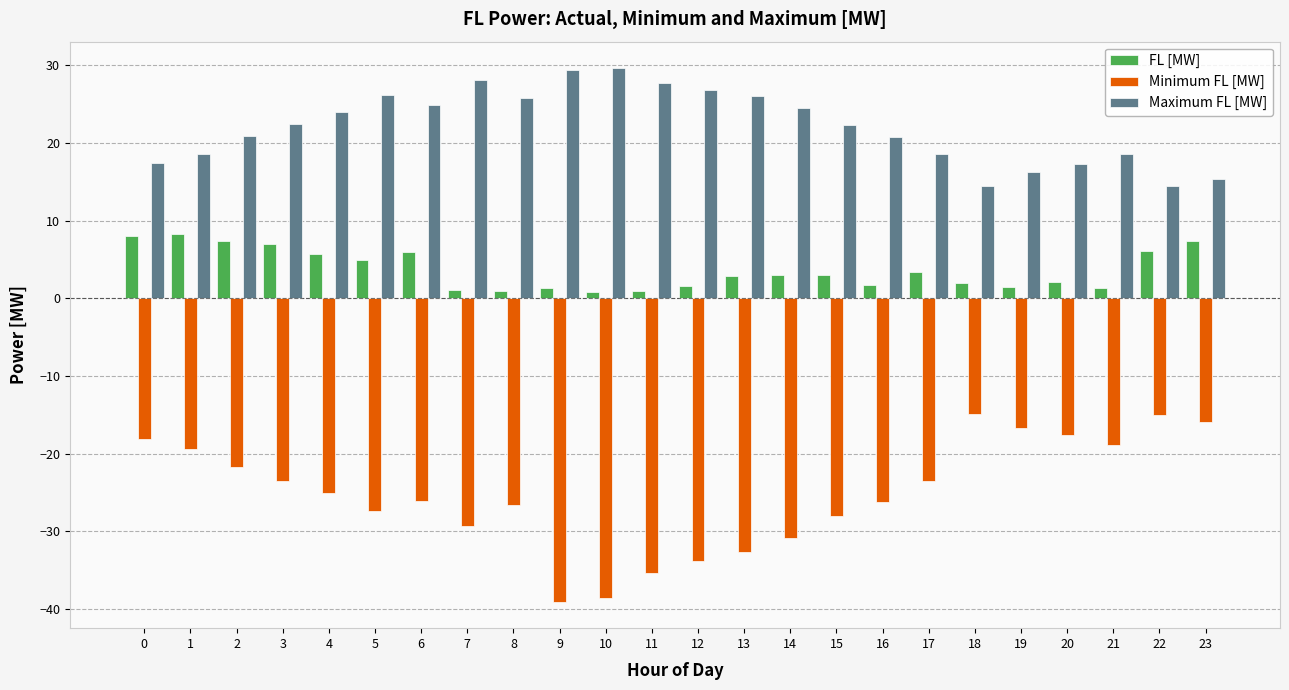

What is the difference between the second highest and minimum values in the FL [MW] series?

7.2